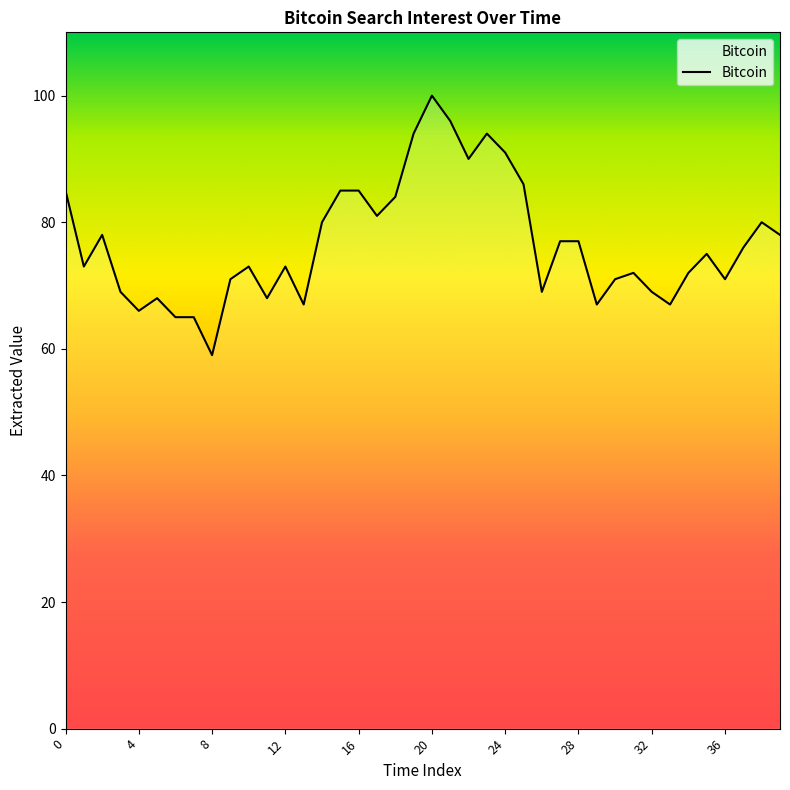

What is the maximum value shown in the chart?

100